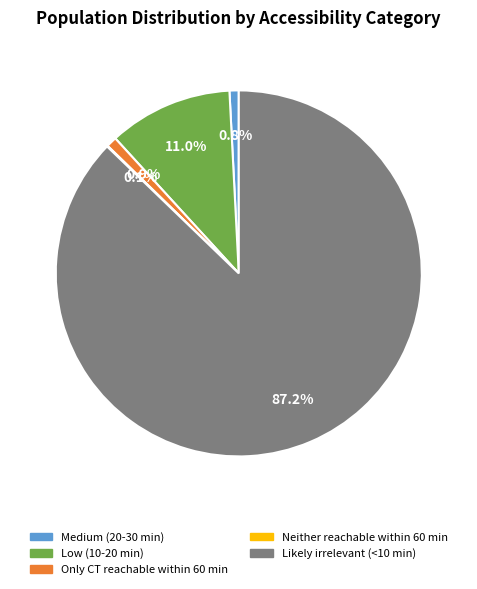

Which category has the biggest portion of the pie?

Likely irrelevant (<10 min)